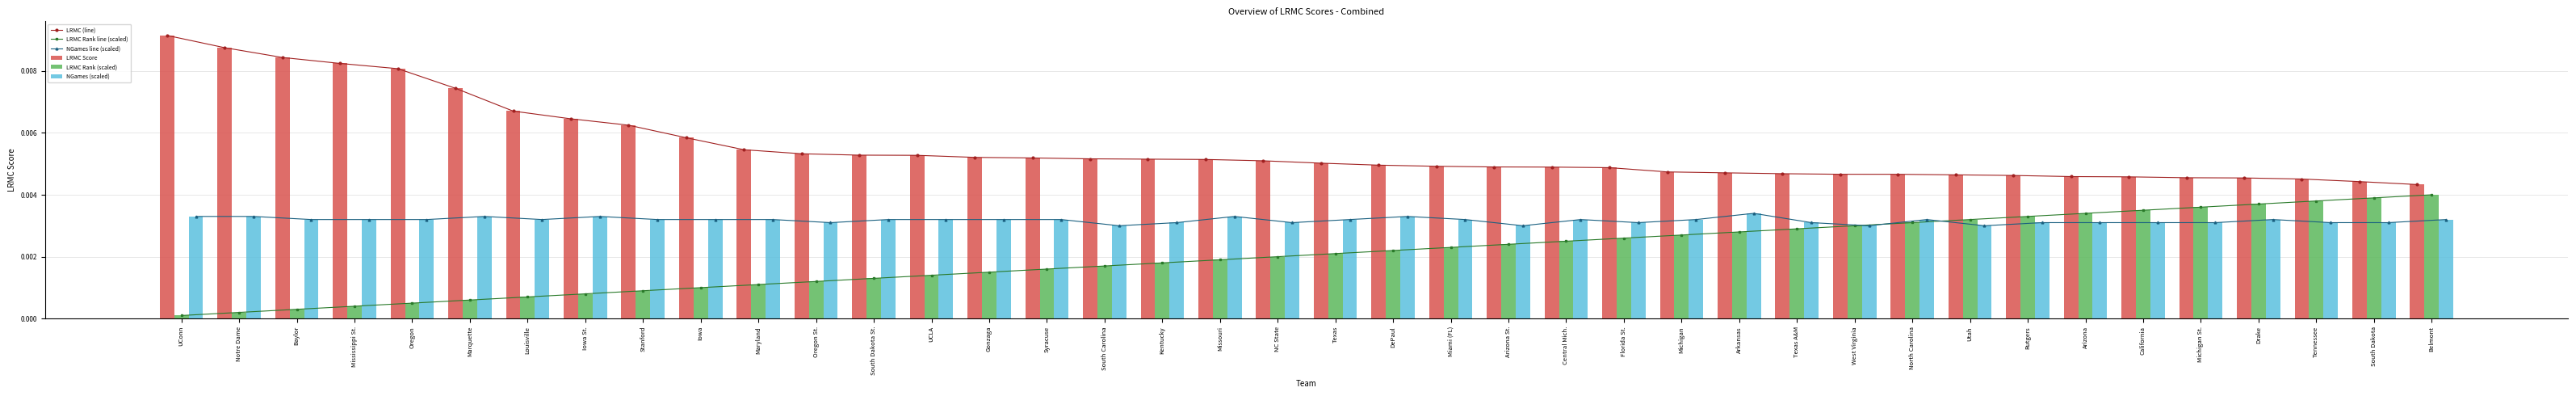

Count the LRMC (line) values in the range 0 to 1.

40